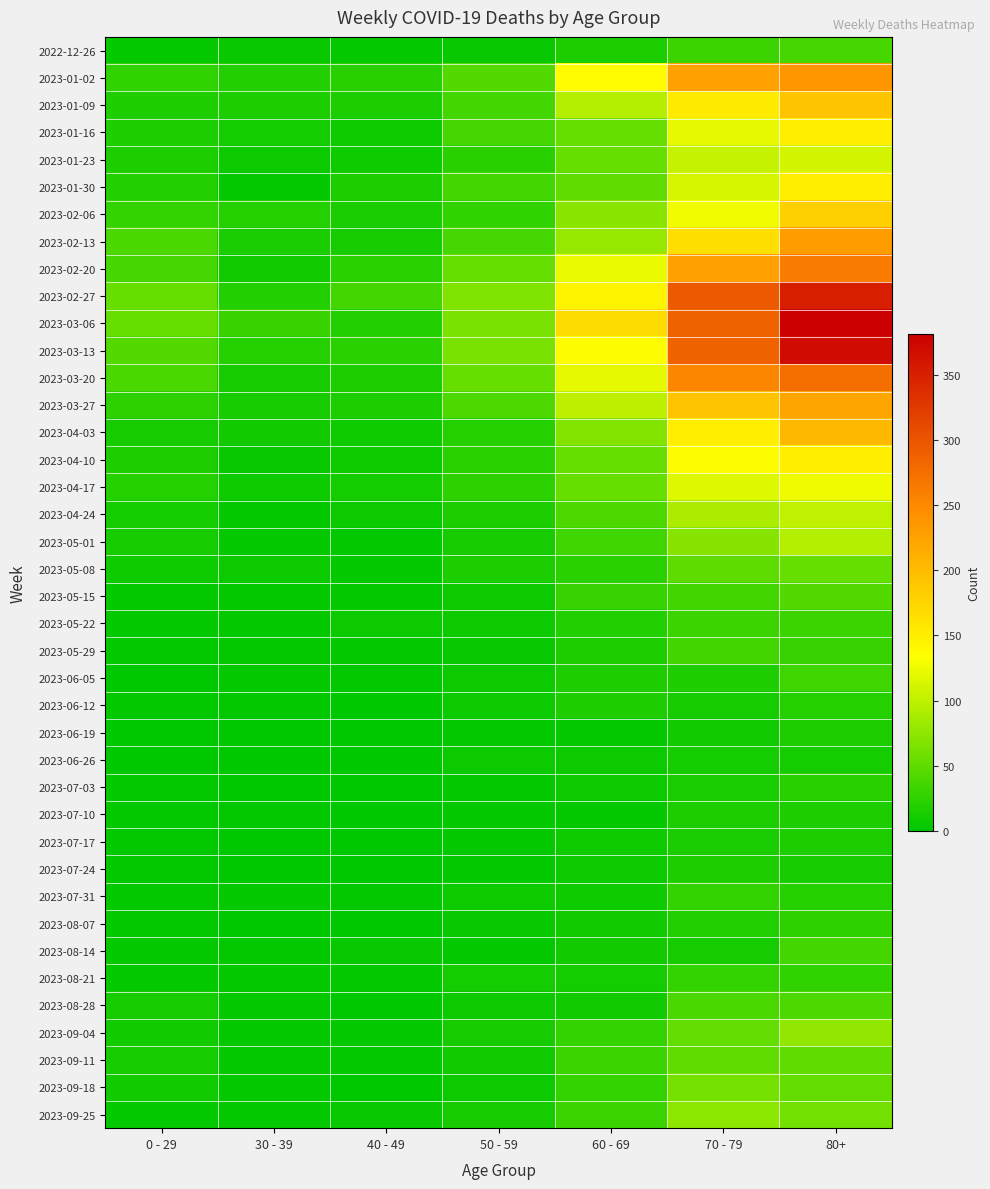

List the series in order of their peak value, lowest first.

2023-06-26, 2023-07-17, 2023-06-19, 2023-07-10, 2023-07-24, 2023-06-12, 2023-07-03, 2023-08-07, 2023-07-31, 2023-08-21, 2023-05-22, 2023-06-05, 2023-05-29, 2023-08-14, 2022-12-26, 2023-08-28, 2023-05-15, 2023-09-11, 2023-05-08, 2023-09-18, 2023-09-25, 2023-09-04, 2023-05-01, 2023-04-24, 2023-01-23, 2023-04-17, 2023-01-30, 2023-04-10, 2023-01-16, 2023-02-06, 2023-01-09, 2023-04-03, 2023-03-27, 2023-02-13, 2023-01-02, 2023-02-20, 2023-03-20, 2023-02-27, 2023-03-13, 2023-03-06